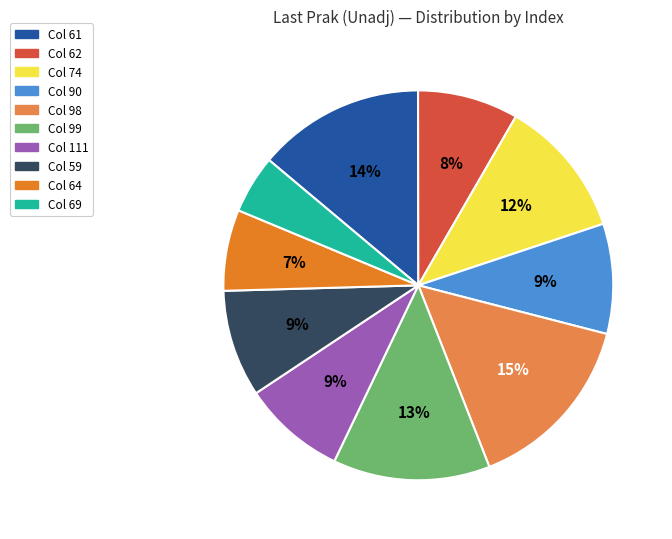

To the nearest percent, what is the difference between the largest and smallest slice percentages?

10%